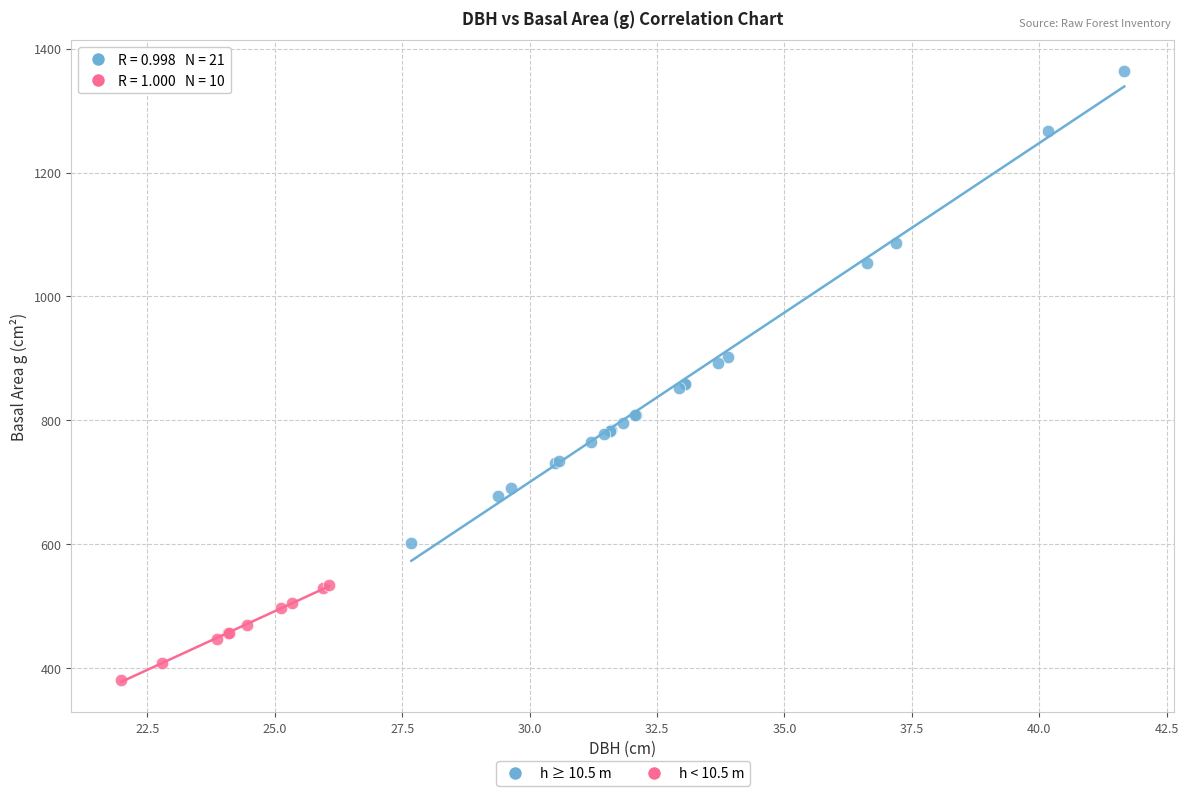

Which series has the largest Y range (max minus min)?

h ≥ 10.5 m